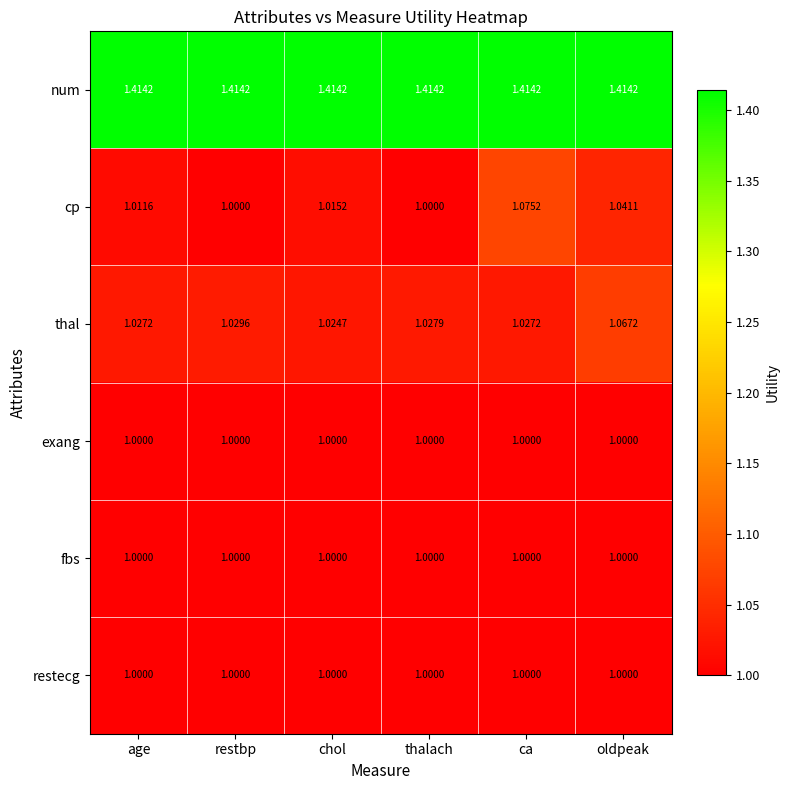

Which series has the largest total across all categories?

num